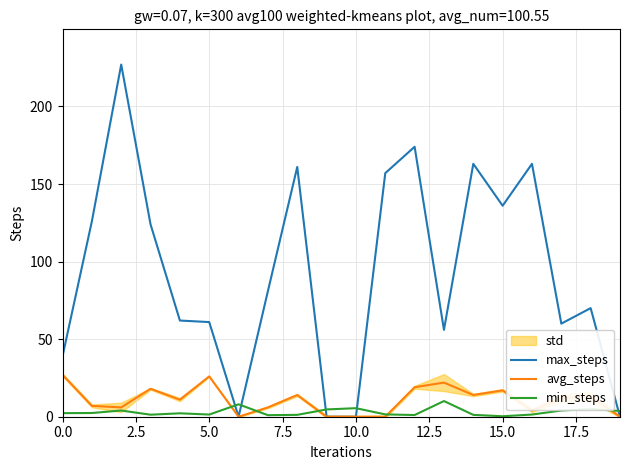

True or false: avg_steps has a value of 27.5 at 15.0.

False